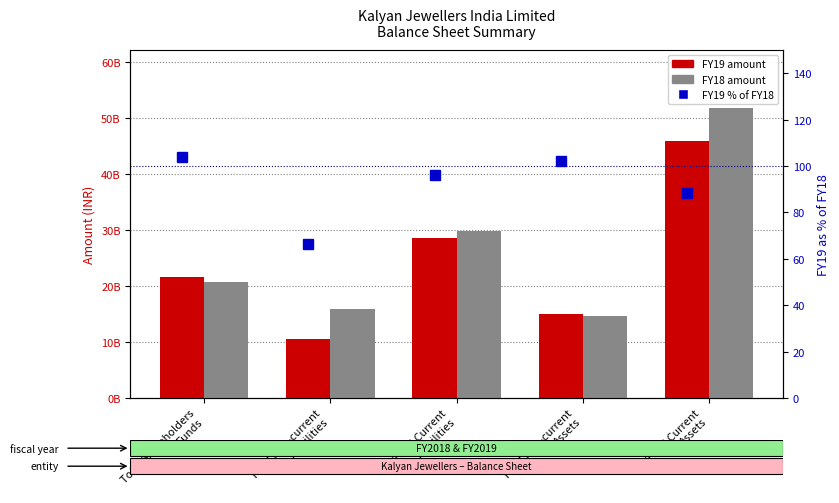

The FY18 series shows 21129188402.7 at Total Non-current
Assets. True or false?

False